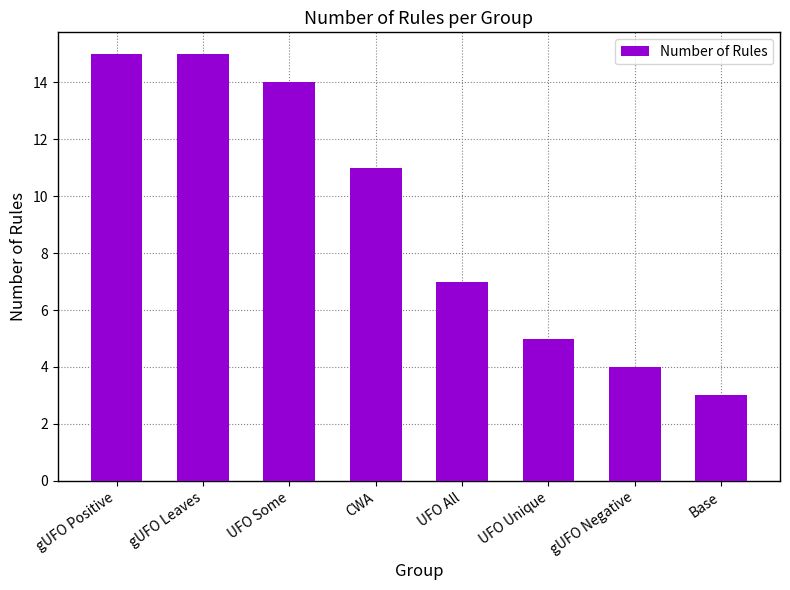

What is the value of the 1st bar from the left?

15